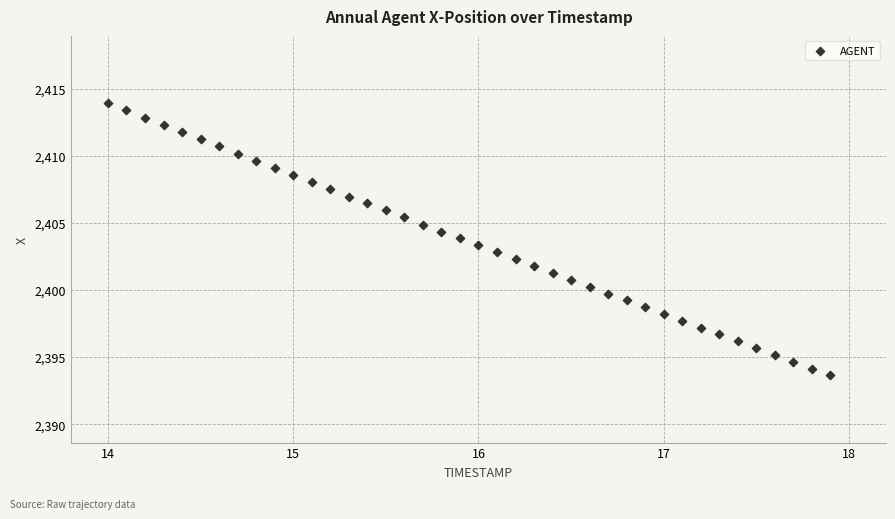

What is the range of X values (max minus min)?

3.9